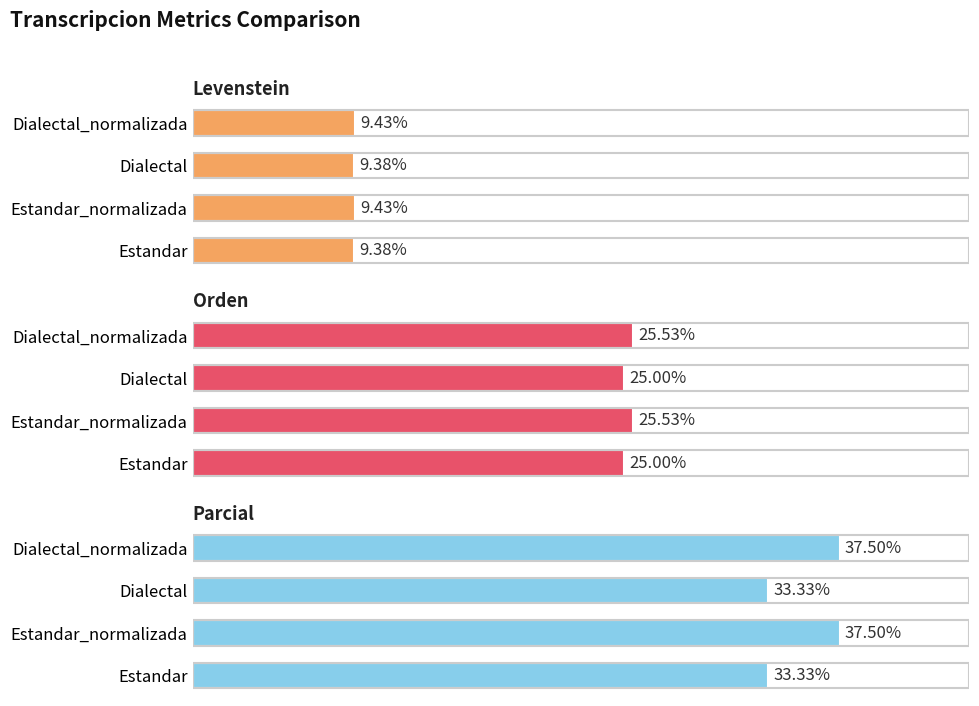

What is the approximate value of Parcial at Dialectal?

33.3